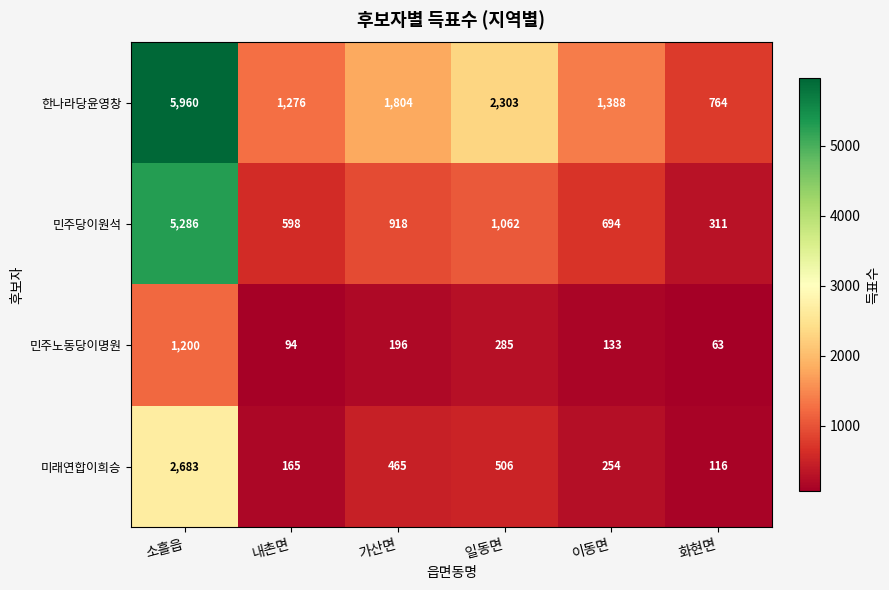

What is the approximate value of 한나라당윤영창 at 내촌면?

1276